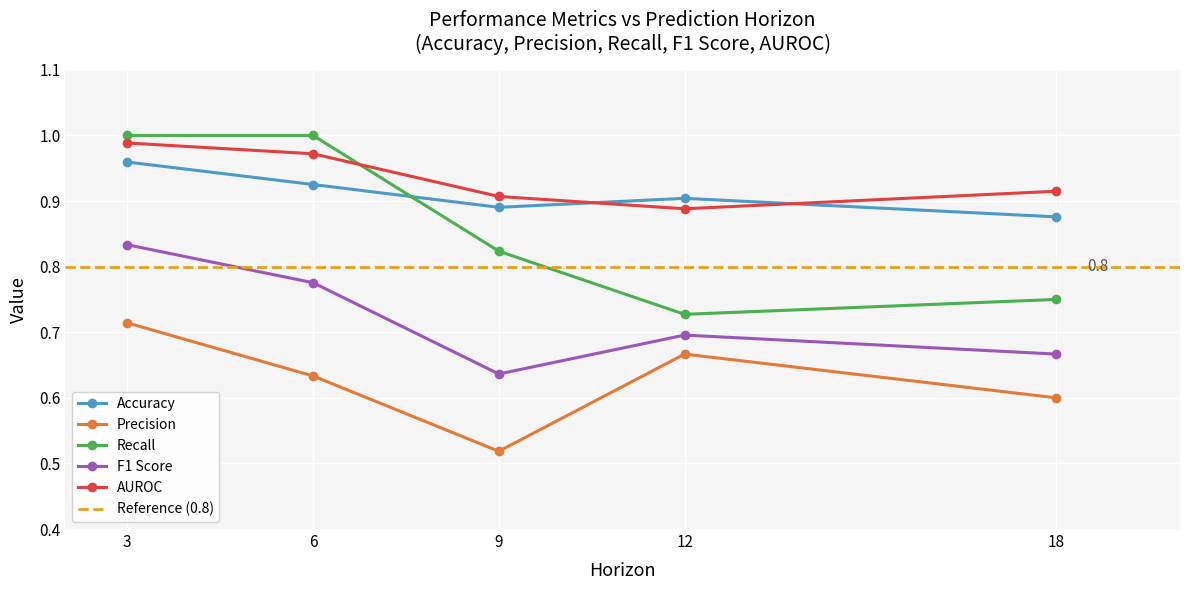

What is the average value of the AUROC series?

0.9